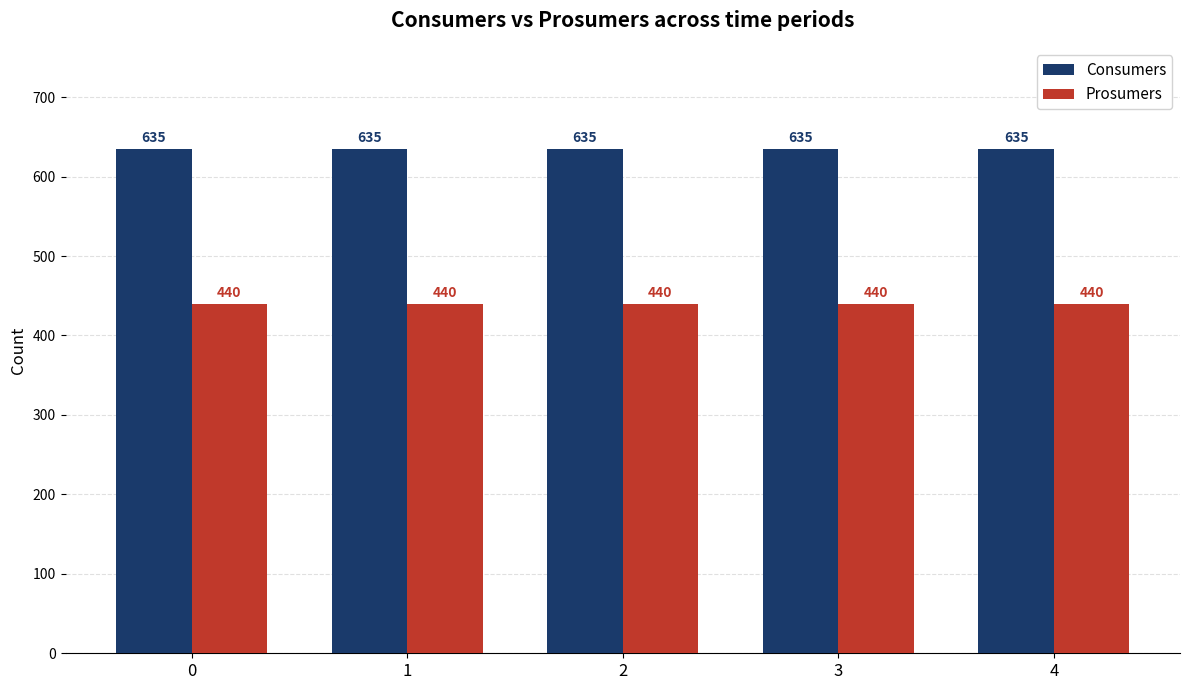

List the series in order of their overall mean, highest first.

Consumers, Prosumers